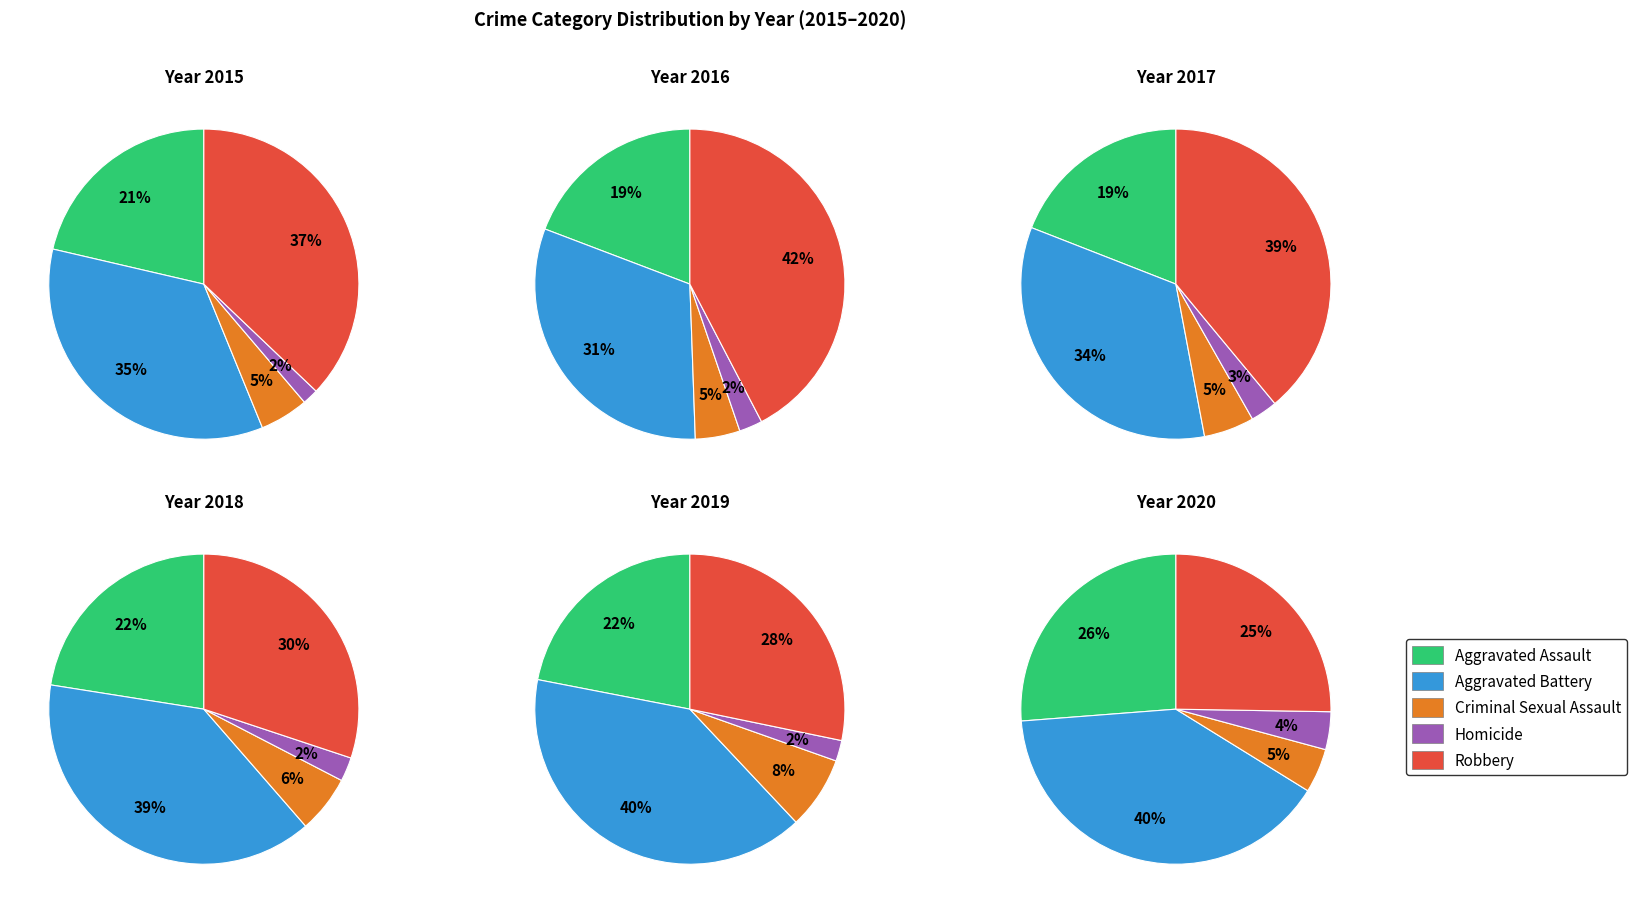

The 2015 slice represents 19% of the pie. True or false?

False